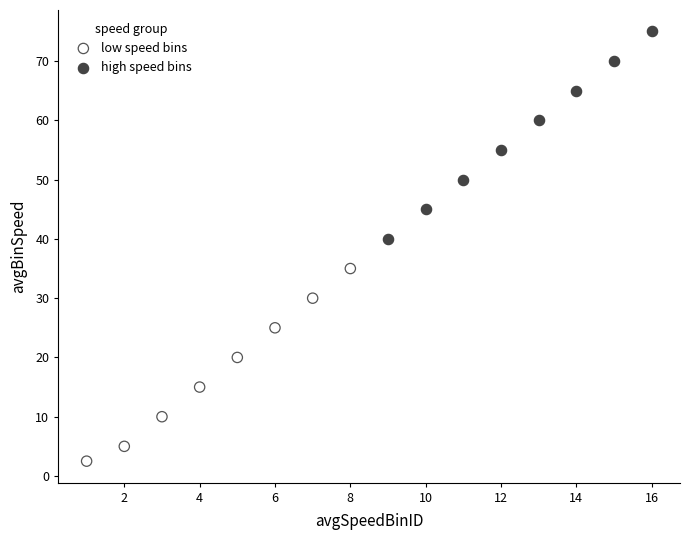

Which series contains the highest Y value?

high speed bins